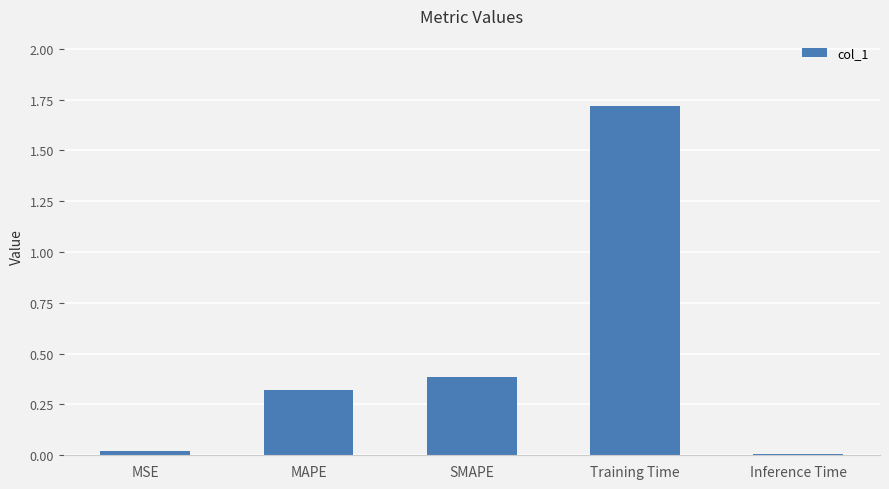

What is the maximum value shown in the chart?

1.7